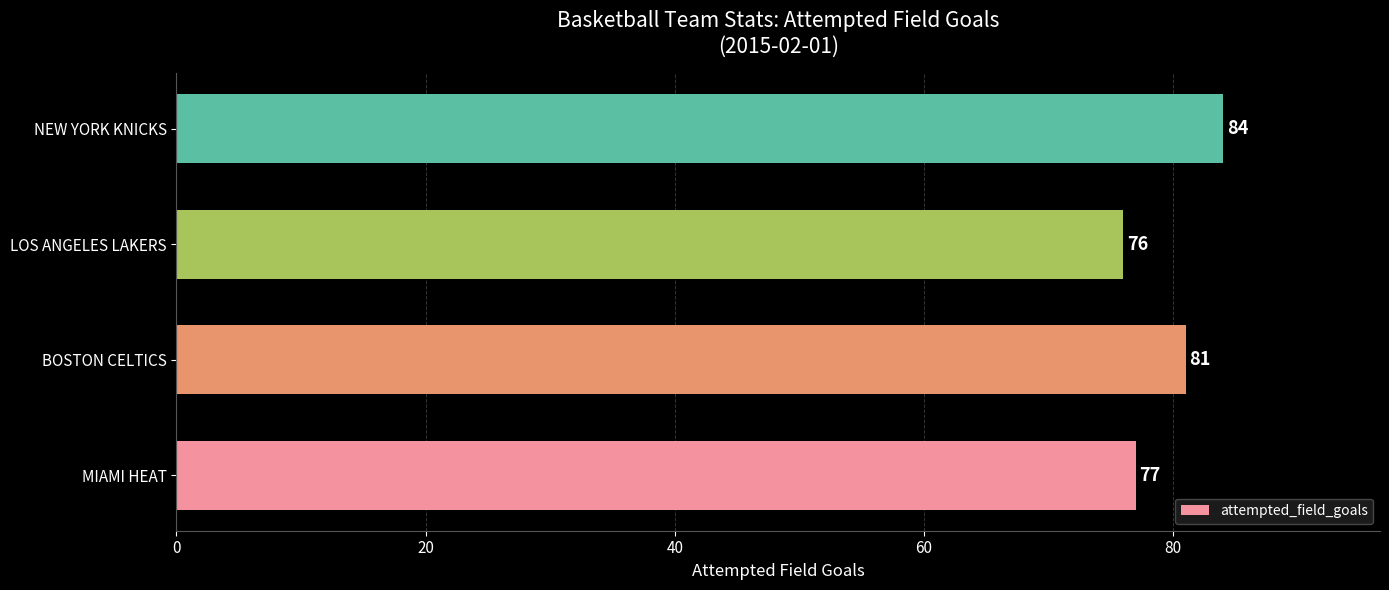

How many bars are there in total?

4